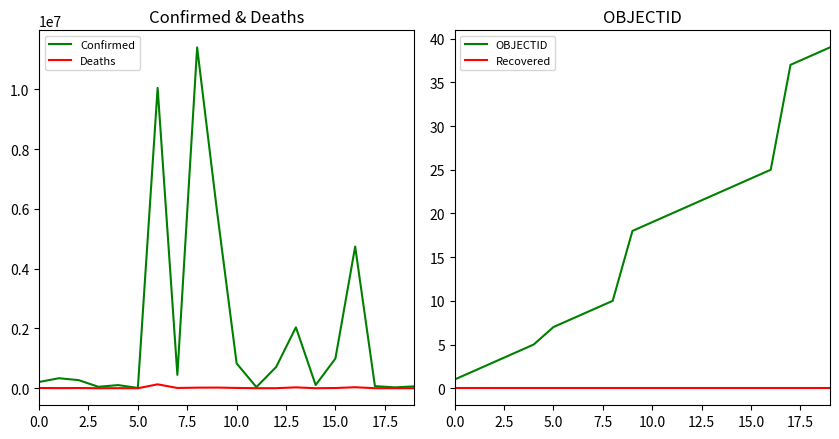

True or false: Recovered and OBJECTID cross at least once.

False